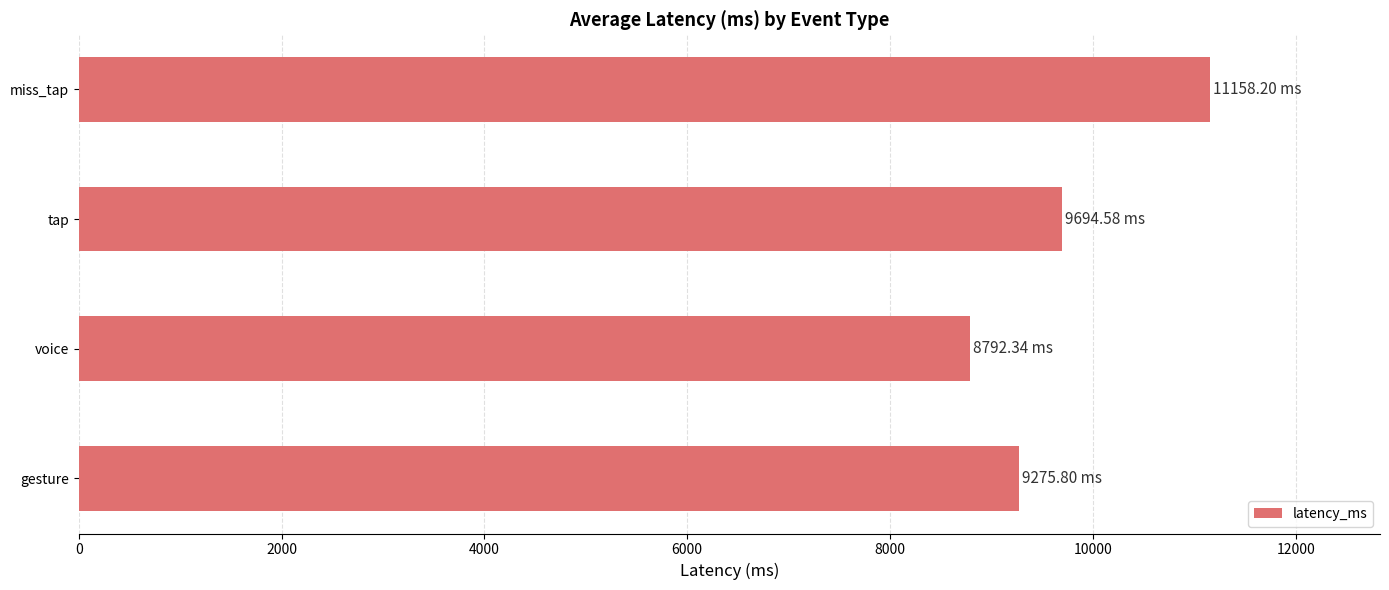

Approximately how many times larger is the value at gesture compared to voice?

1.1